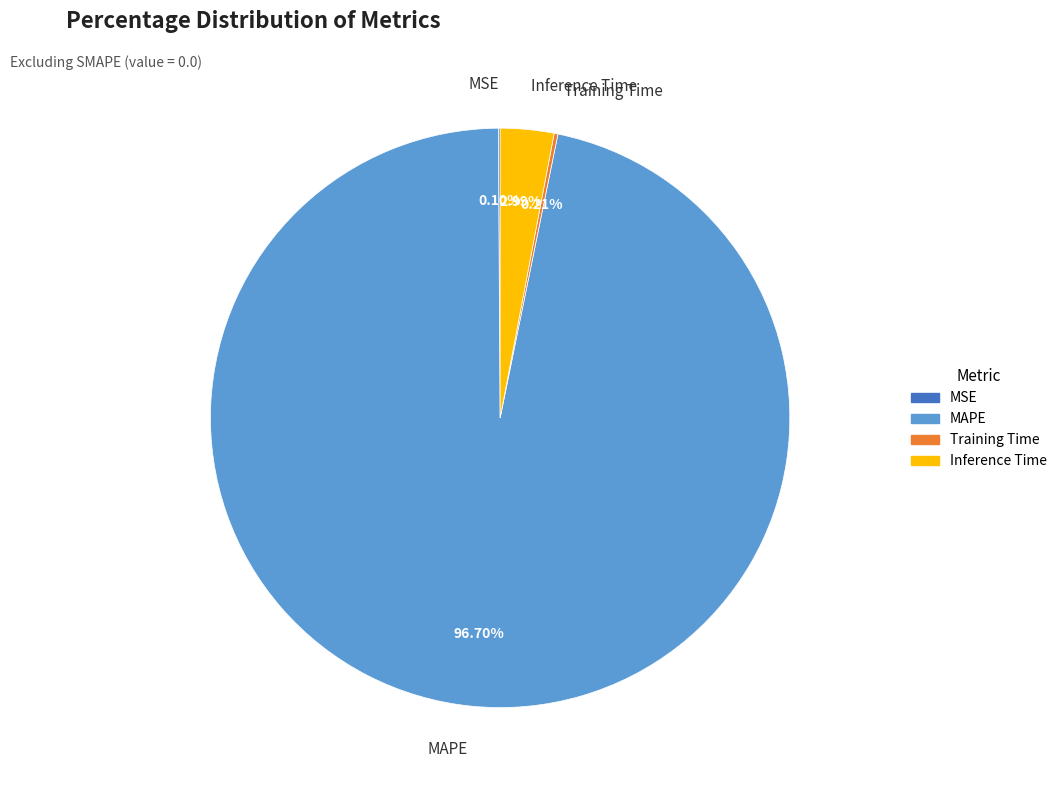

True or false: Inference Time accounts for 3% of the total.

True